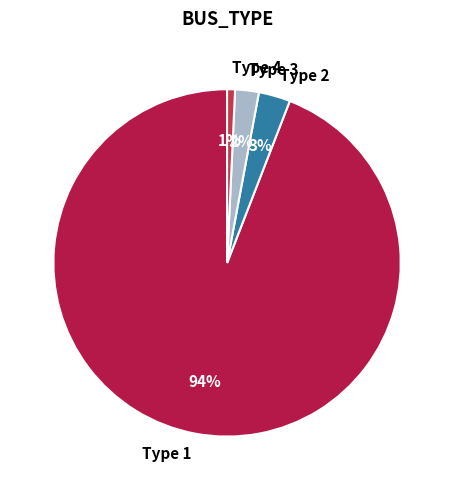

Which slice is the smallest?

Type 4